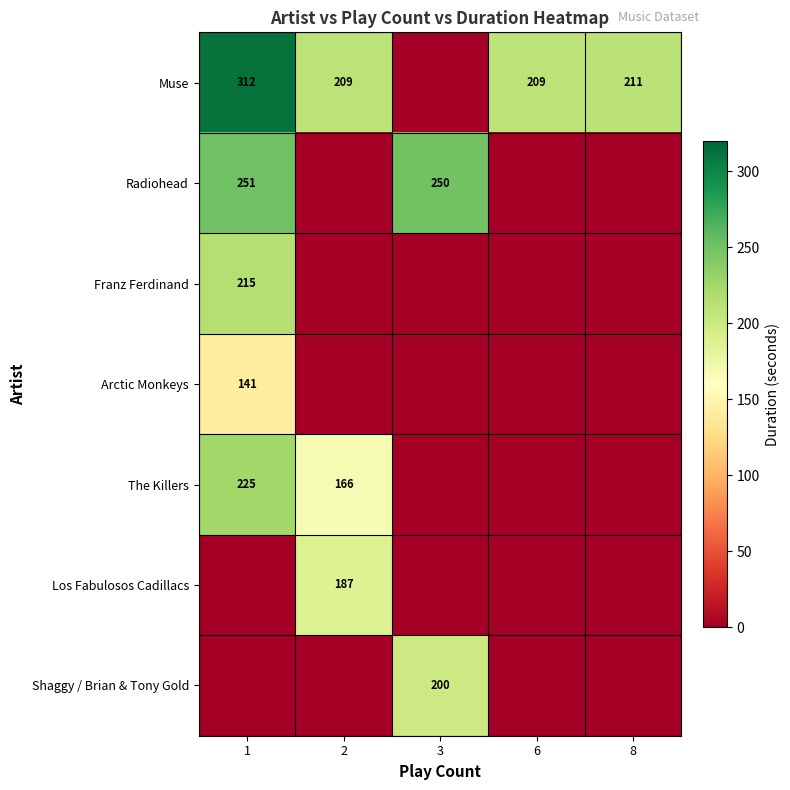

At which category is the sum across all series the highest?

1